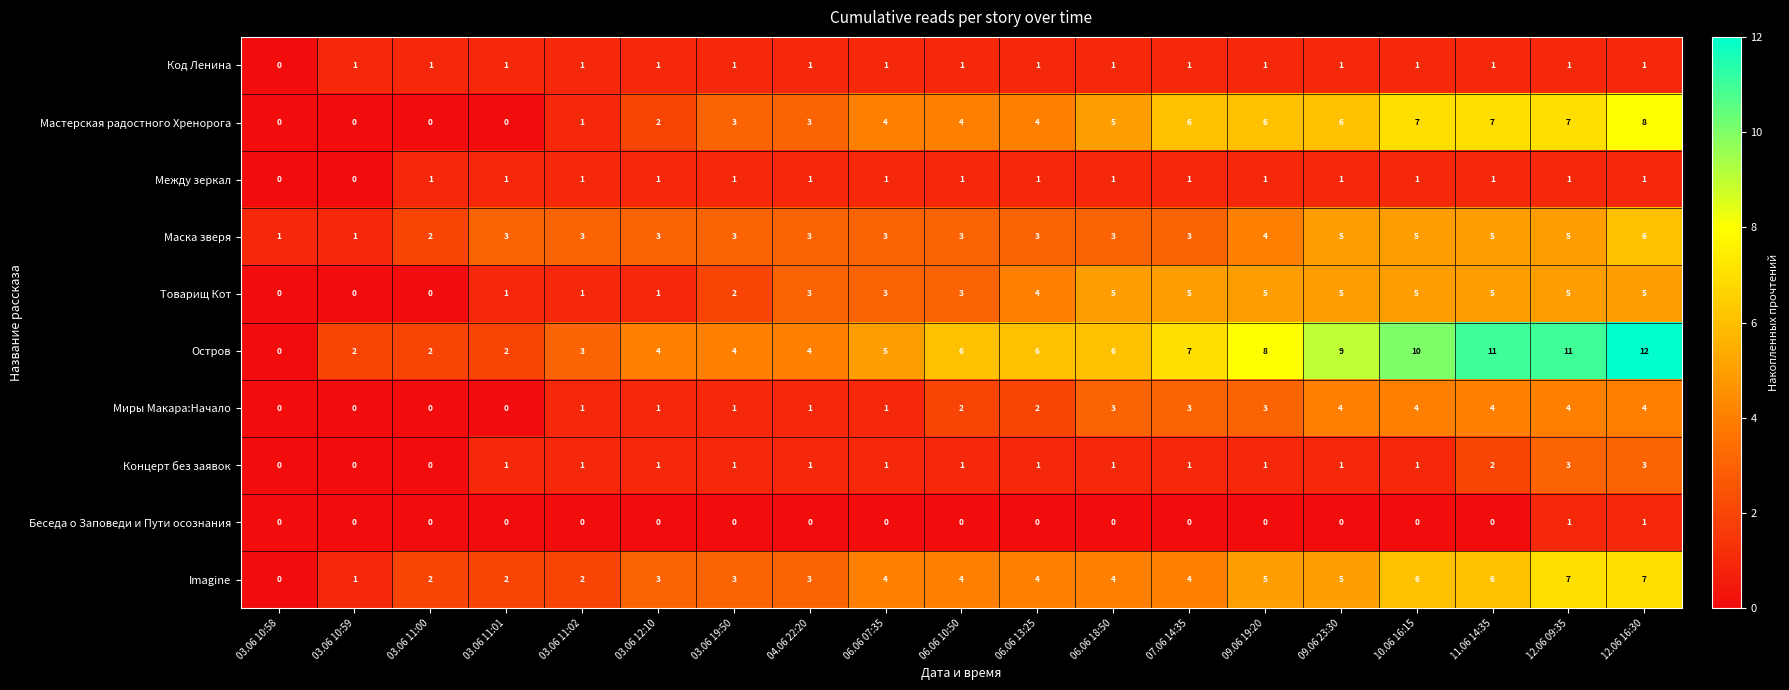

True or false: Маска зверя has a value of 3 at 07.06 14:35.

True